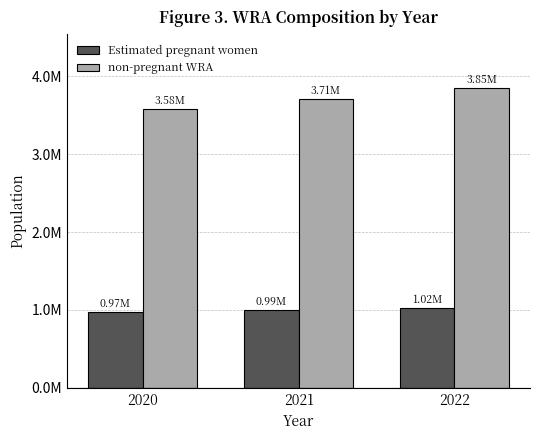

What are all the series names shown in the legend?

Estimated pregnant women, non-pregnant WRA